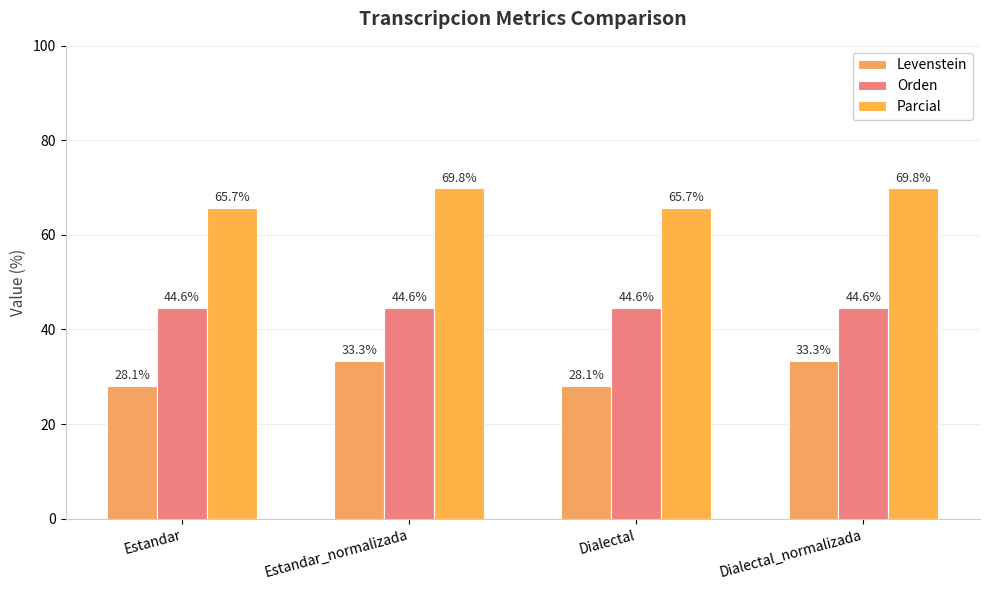

What is the difference between the highest and lowest values at Estandar_normalizada?

36.5